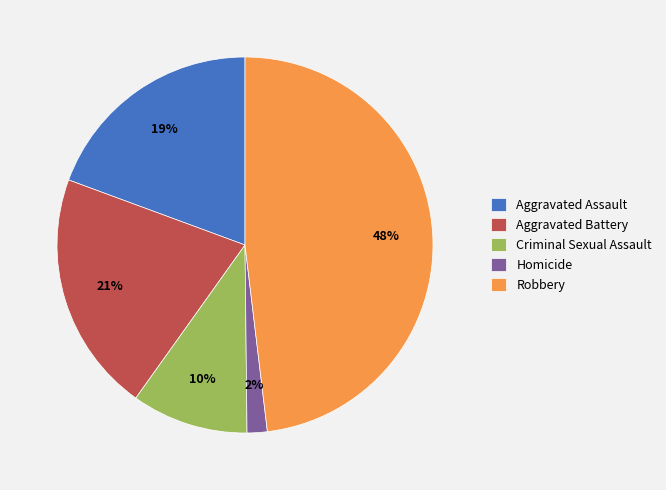

Is the sum of Criminal Sexual Assault and Aggravated Assault greater than half?

No